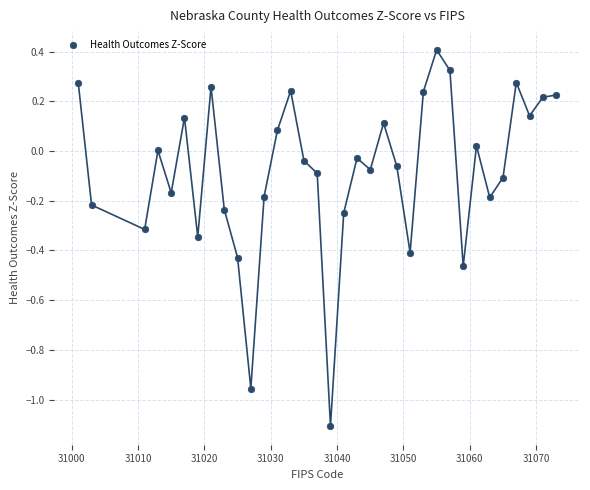

What is the range of X values (max minus min)?

72.0